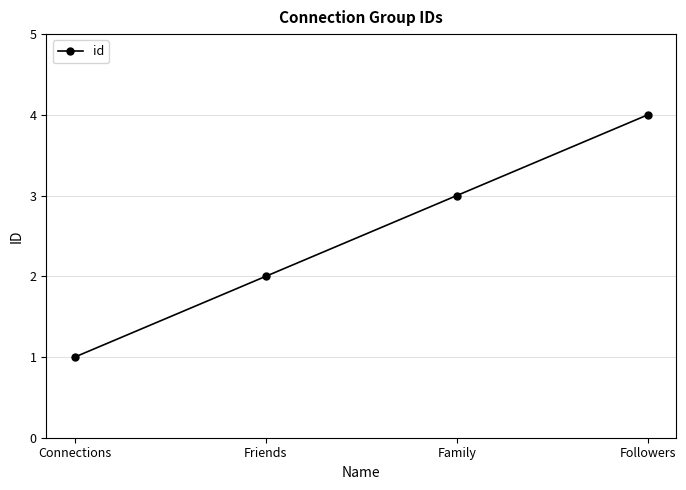

What is the ratio of the value at Friends to the value at Family?

0.7